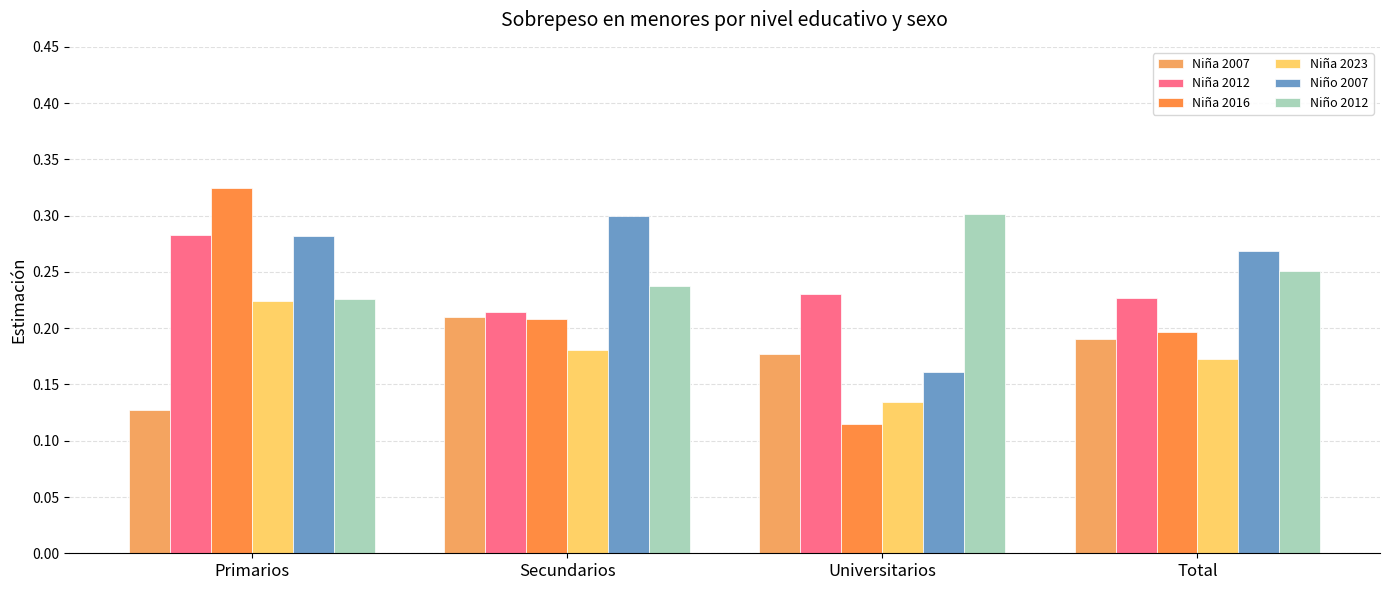

What is the value of the Niña 2016 bar at the 4th from the left?

0.2